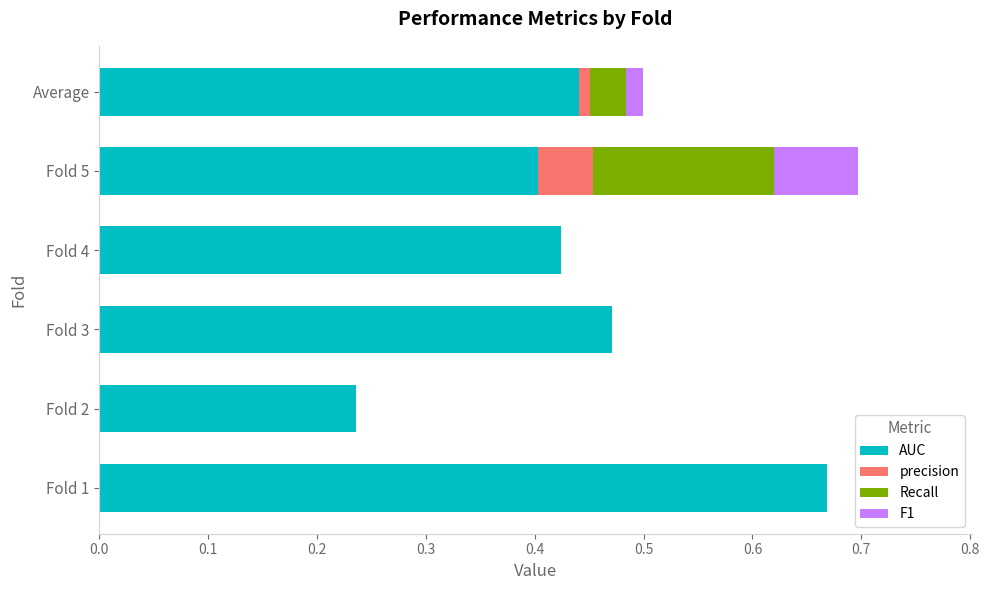

The AUC series shows 0.4 at Fold 5. True or false?

True